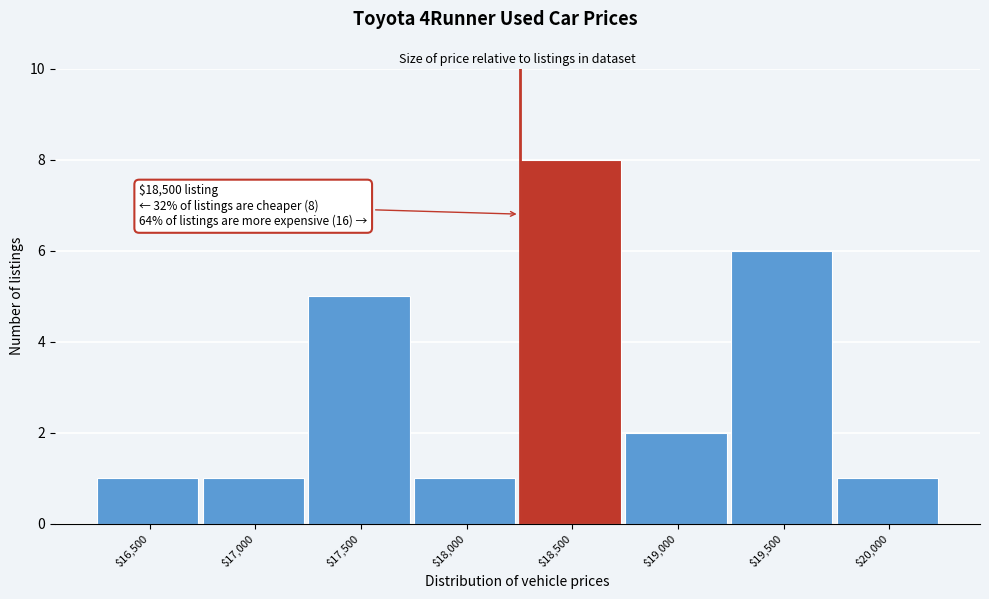

Reading right to left, list all the values displayed in this chart.

1	6	2	8	1	5	1	1